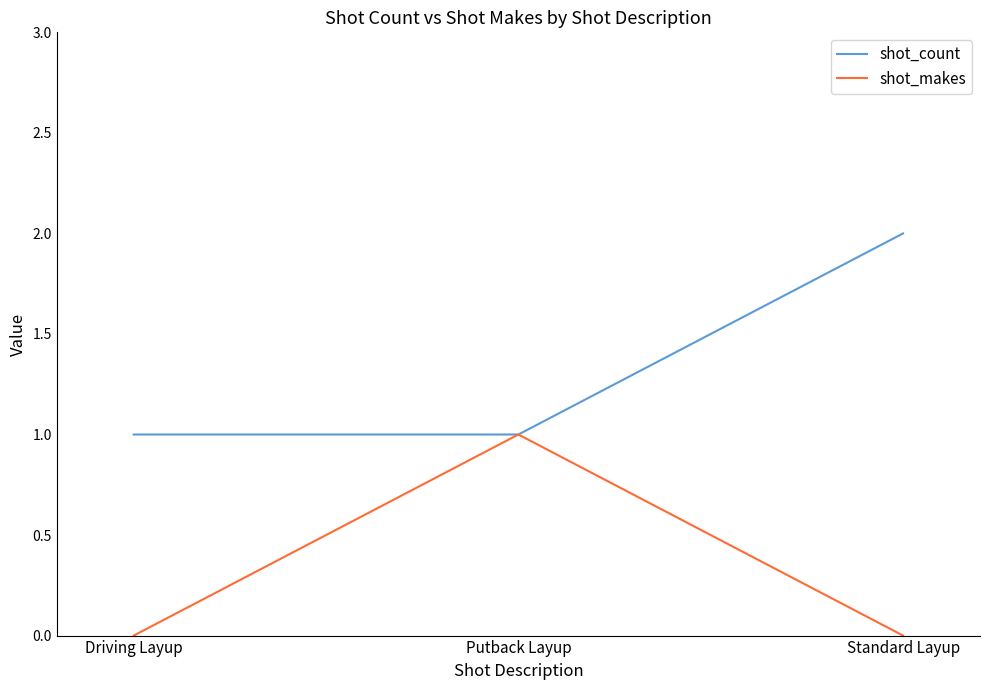

Is the value of shot_makes at Driving Layup greater than the value of shot_count at Putback Layup?

No